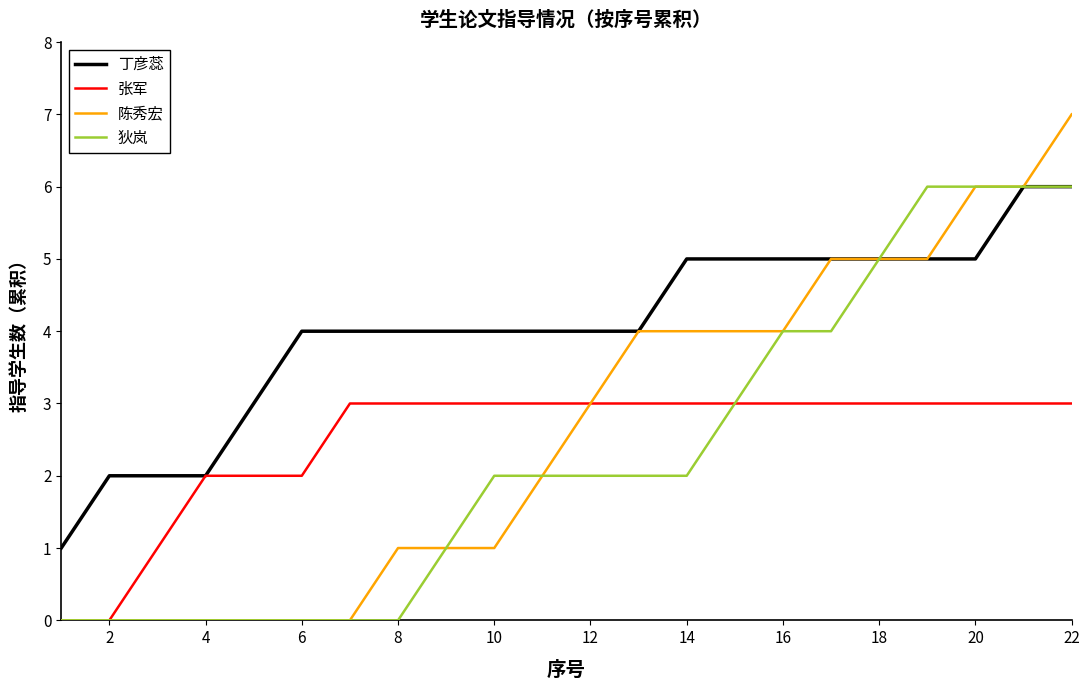

Which series has the largest range (max minus min)?

陈秀宏